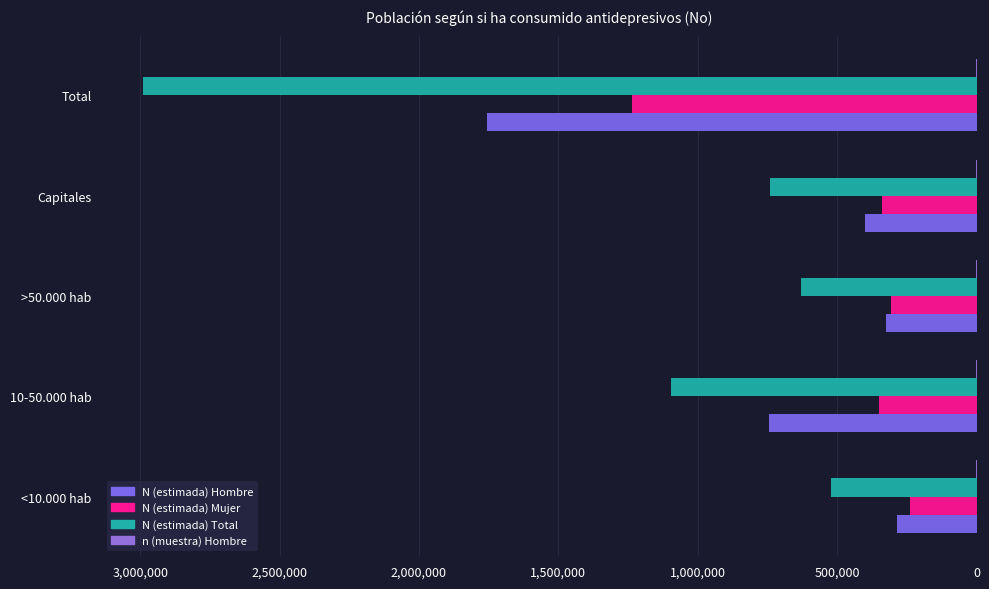

What is the maximum value for N (estimada) Hombre?

1754190